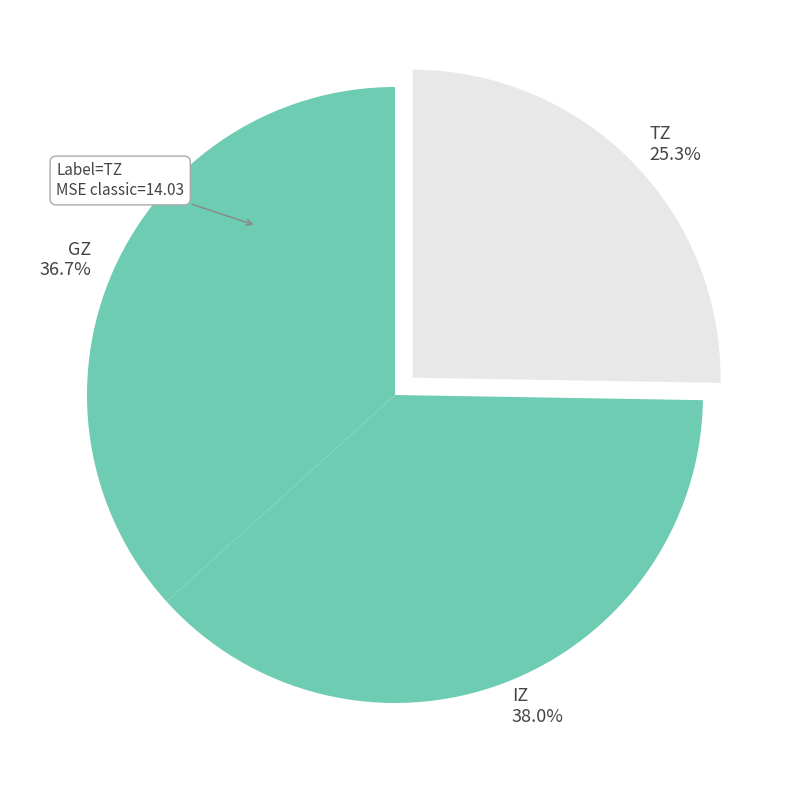

To the nearest percent, what is the average slice percentage?

33%